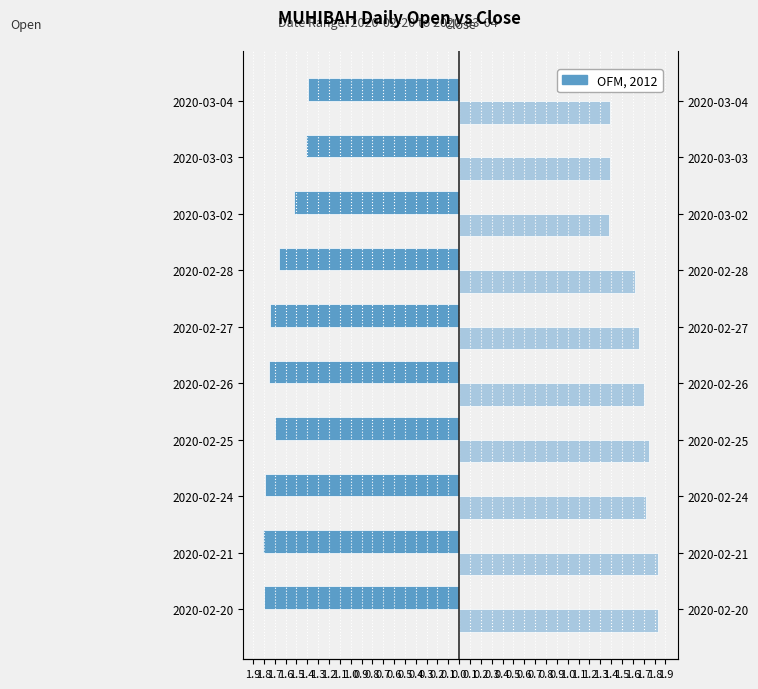

Count the close values in the range 1 to 2.

10